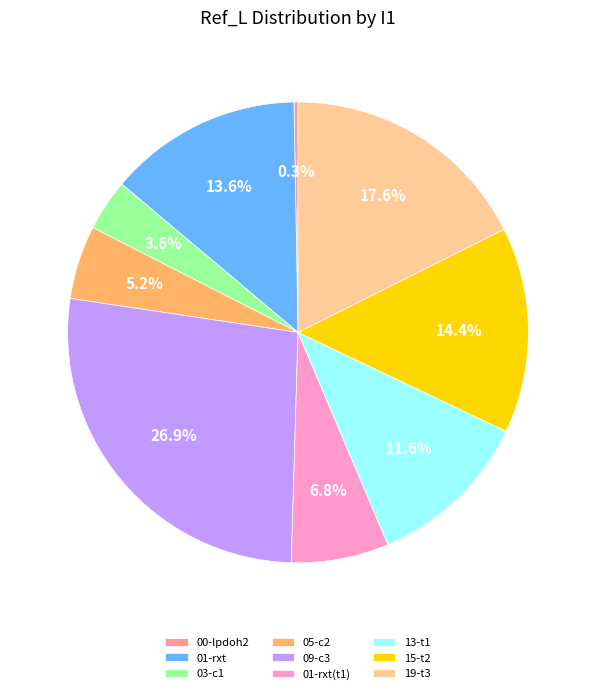

Rank the categories by value from highest to lowest.

09-c3, 19-t3, 15-t2, 01-rxt, 13-t1, 01-rxt(t1), 05-c2, 03-c1, 00-lpdoh2